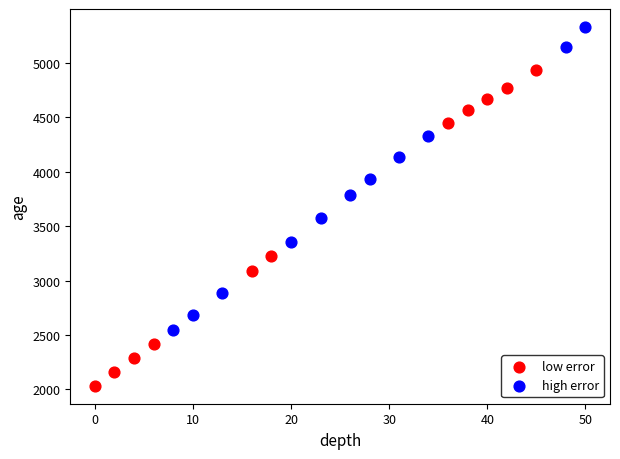

Which series has the largest Y range (max minus min)?

low error